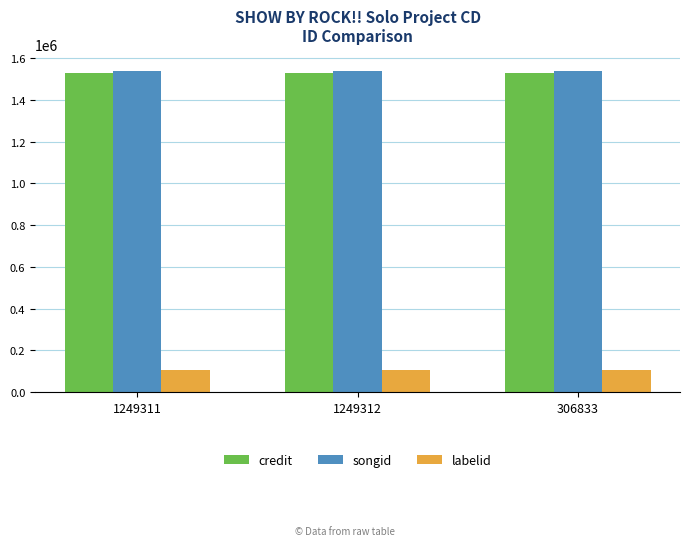

True or false: labelid has a value of 107141 at 1249312.

True